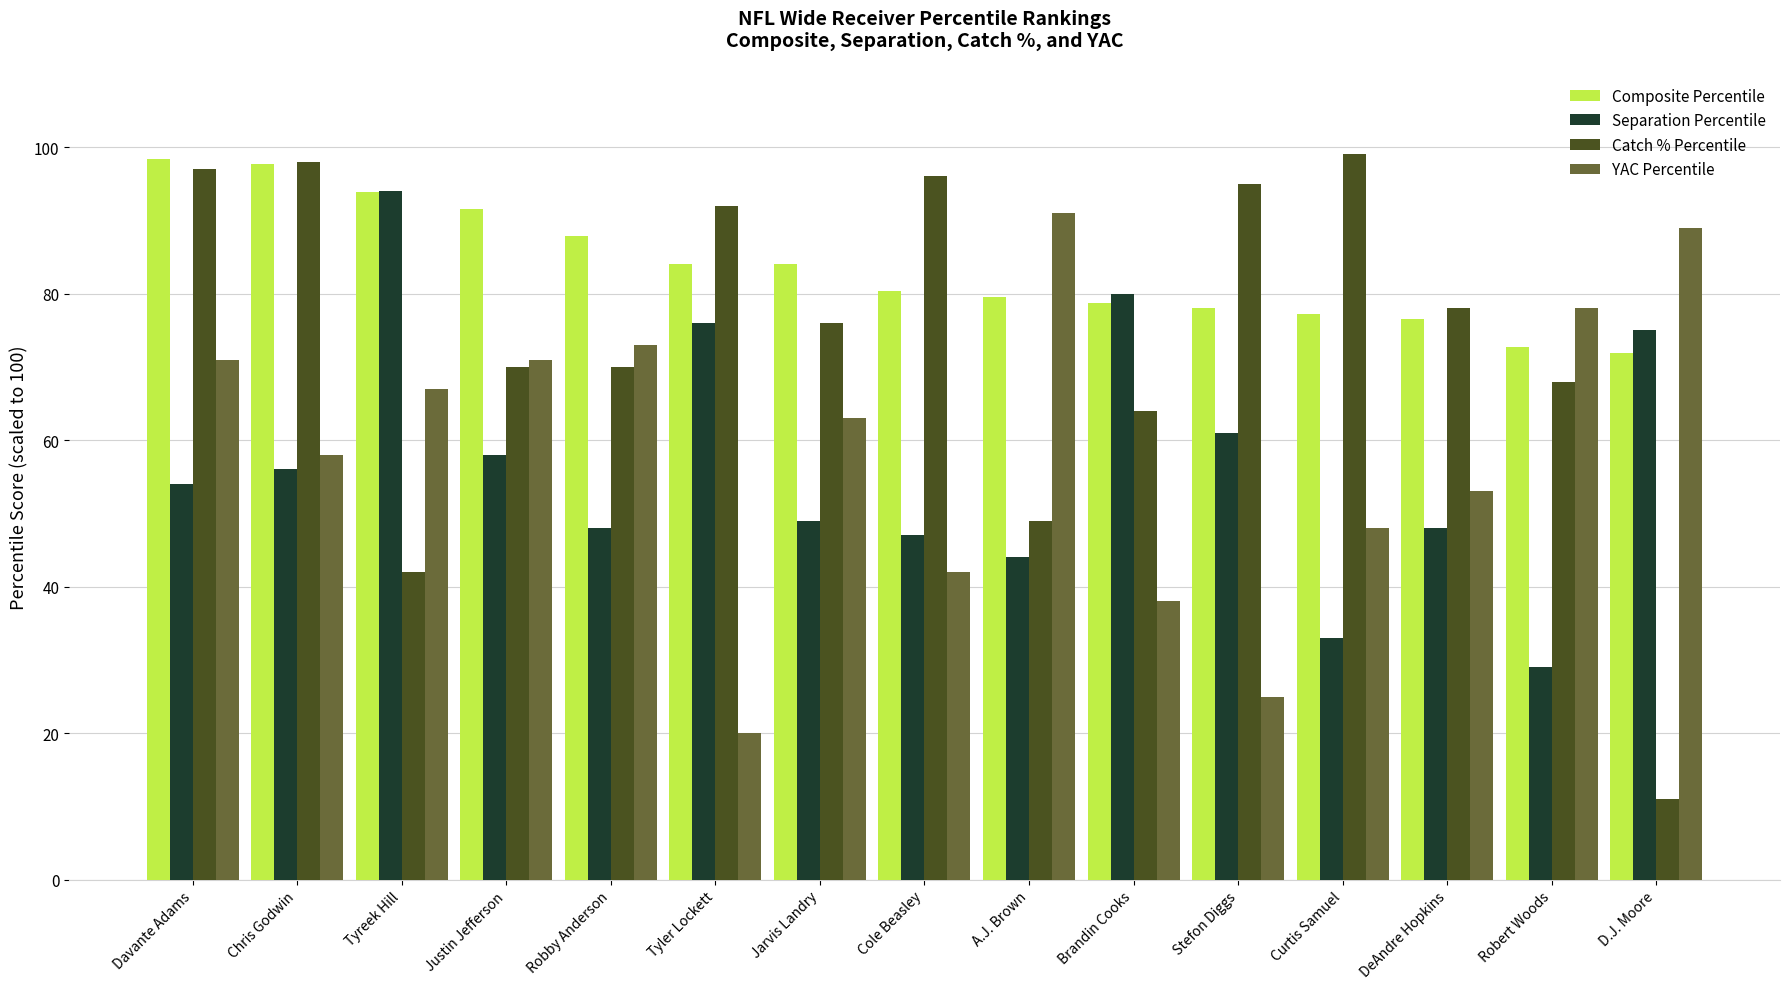

The value of Separation Percentile at Brandin Cooks is 124.1. True or false?

False